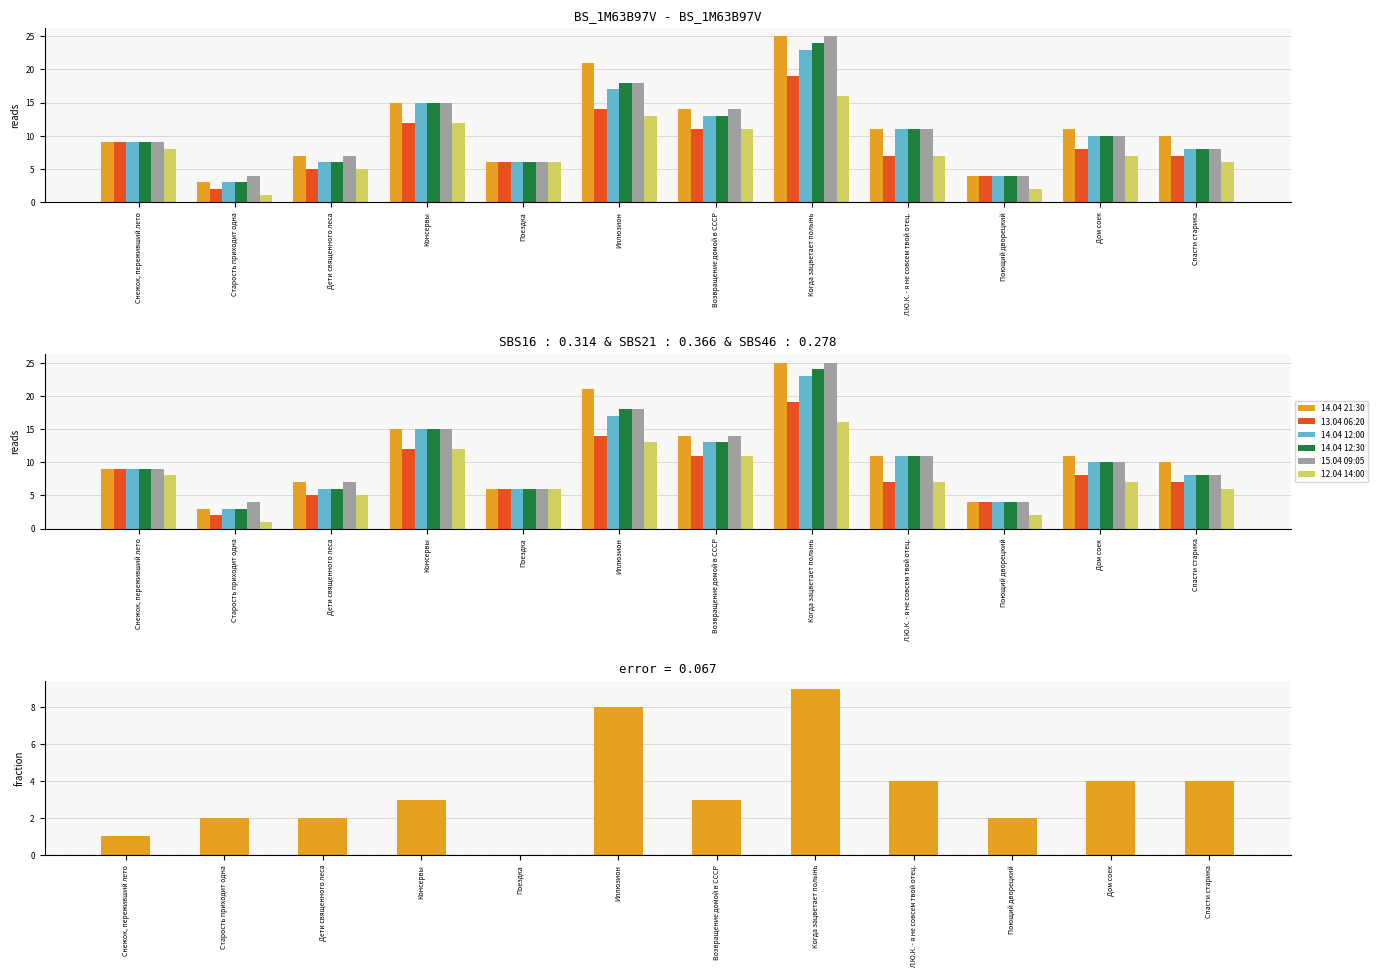

What is the difference between the second highest and minimum values in the 14.04 21:30 series?

18